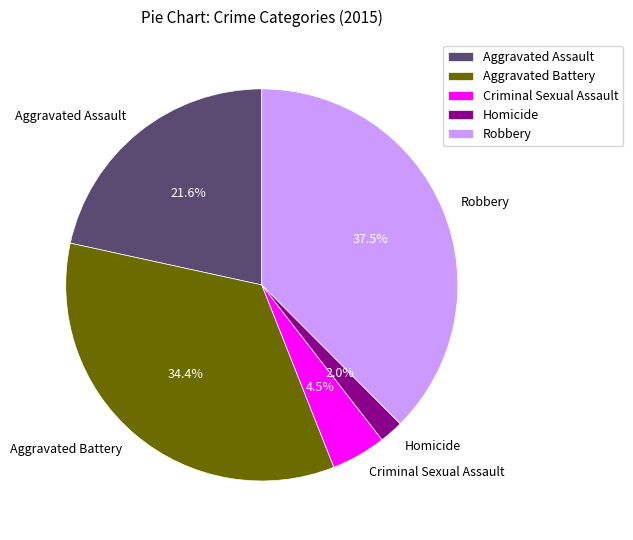

To the nearest percent, what is the average slice percentage?

20%